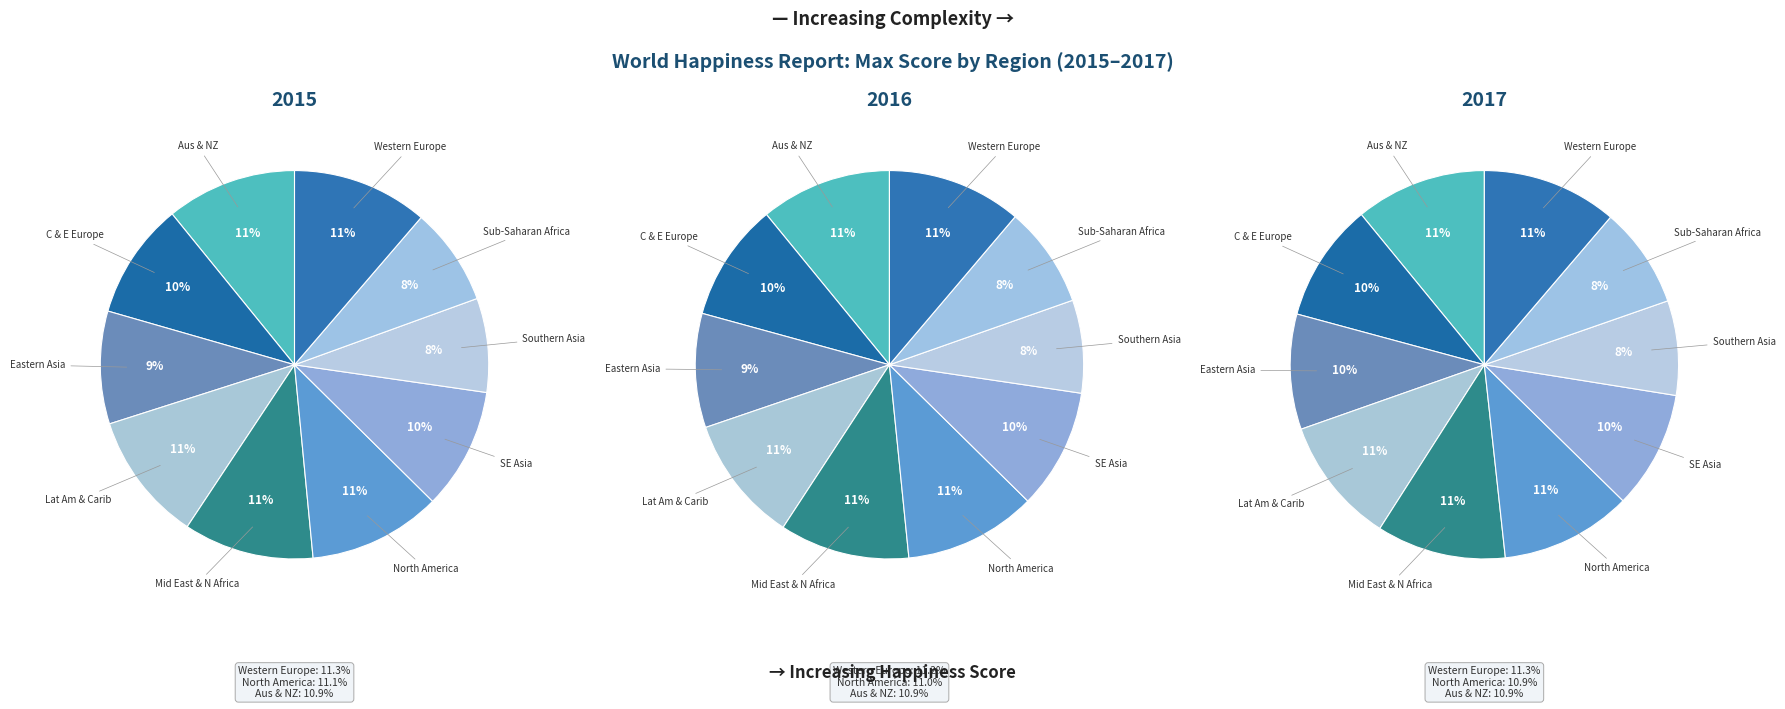

How many slices are in this pie chart?

10